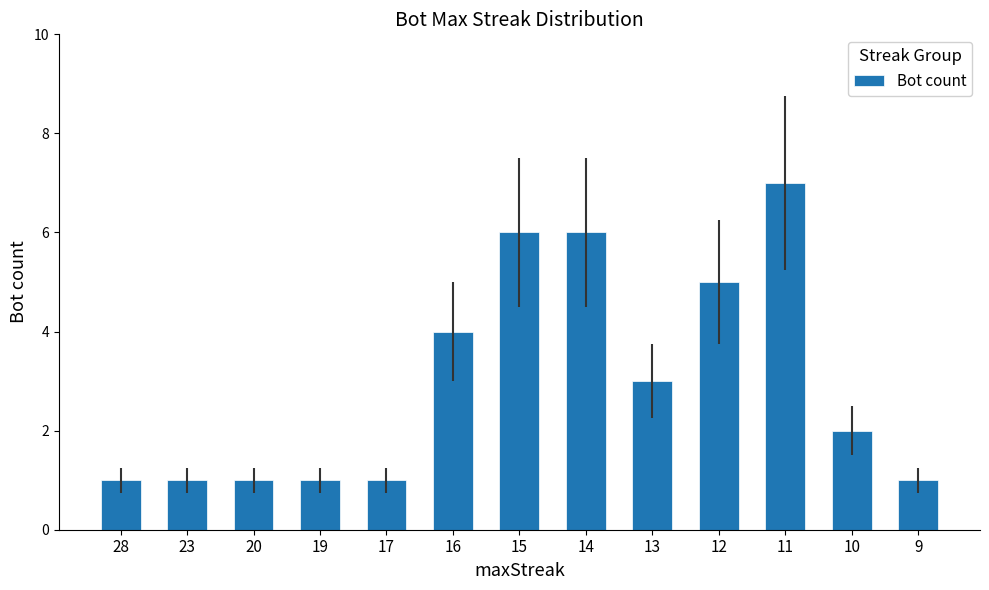

Reading left to right, extract all data points from this chart.

1	1	1	1	1	4	6	6	3	5	7	2	1